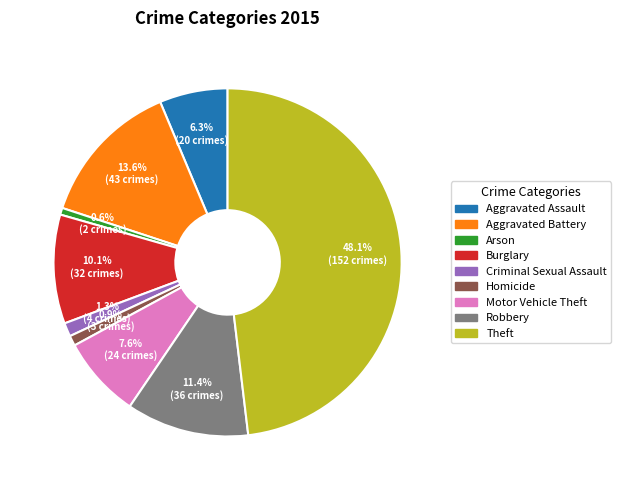

What percentage do Homicide and Criminal Sexual Assault together represent?

2.2%